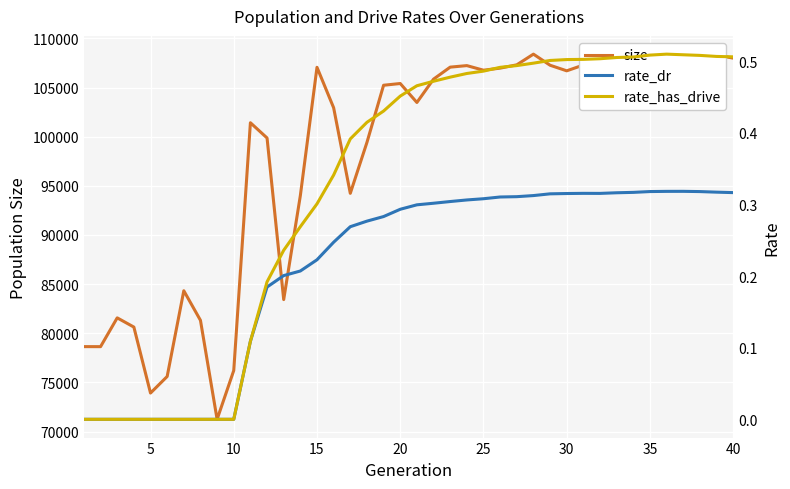

Count the rate_has_drive values in the range 0 to 1.

40